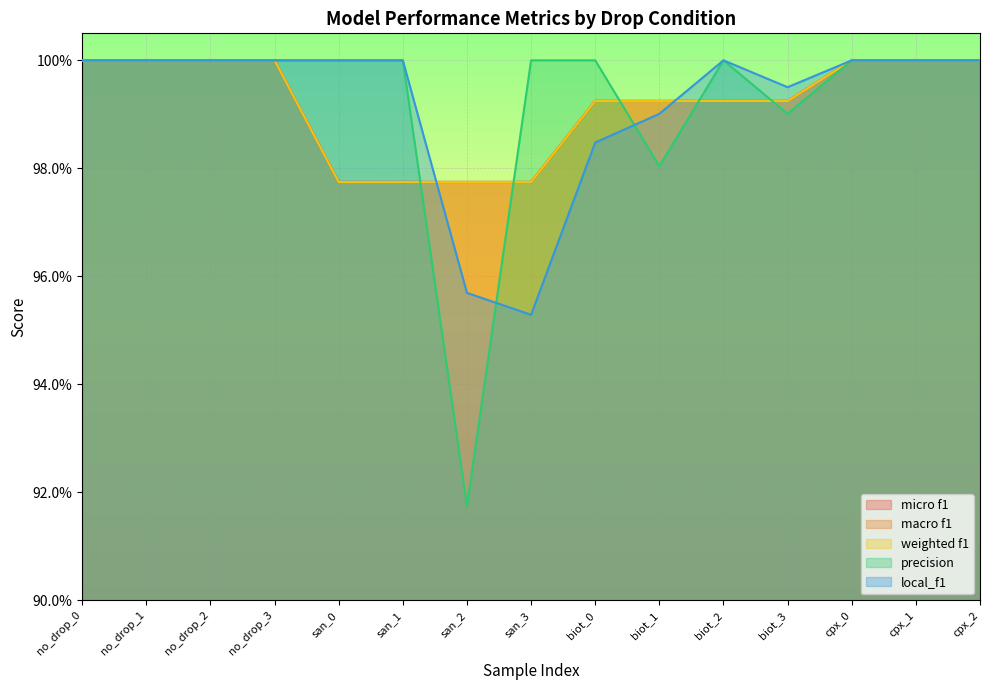

What is the sum of all local_f1 values?

14.9